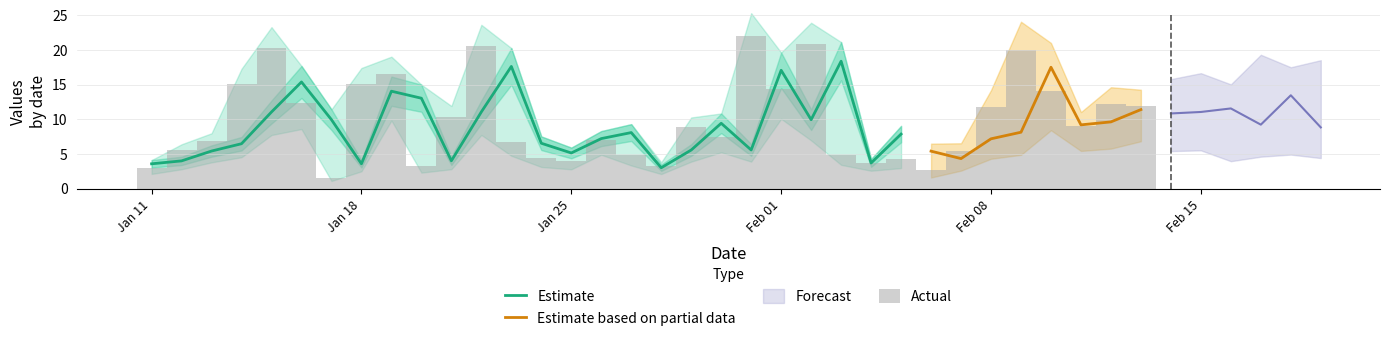

Read the Actual value at 6.

1.6